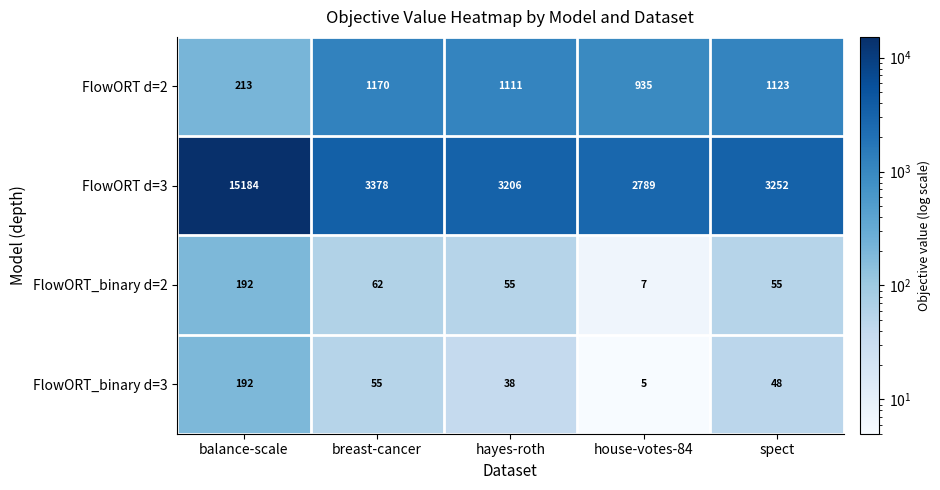

Reading left to right, list all the values displayed in this chart.

FlowORT d=2: 213	1170	1111	935	1123
FlowORT d=3: 15184	3378	3206	2789	3252
FlowORT_binary d=2: 192	62	55	7	55
FlowORT_binary d=3: 192	55	38	5	48